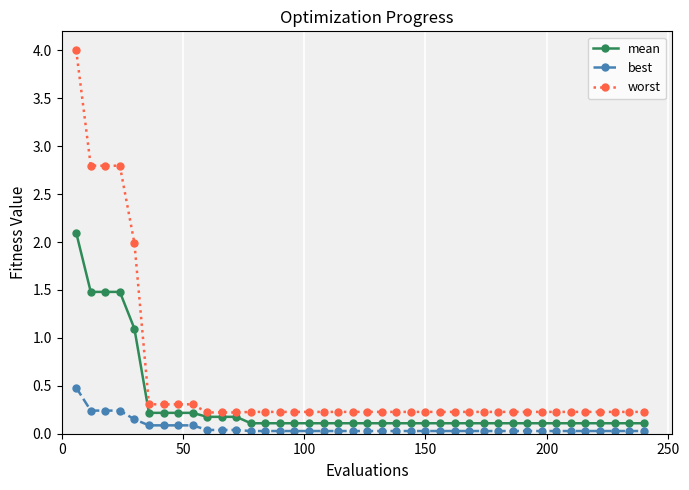

List the series in order of their overall mean, lowest first.

best, mean, worst